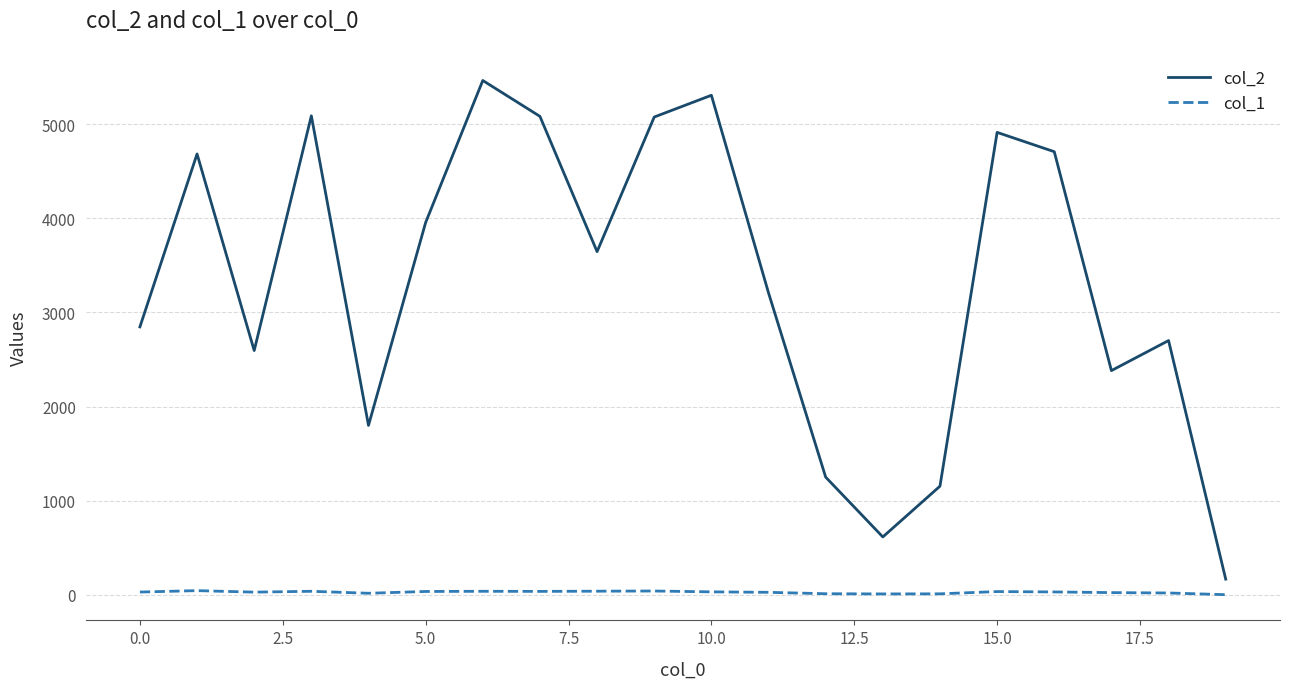

Which series has the largest total across all categories?

col_2